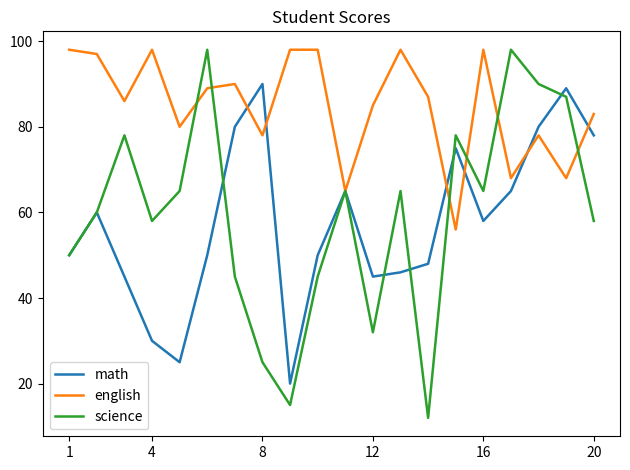

Which series has the widest spread of values?

science